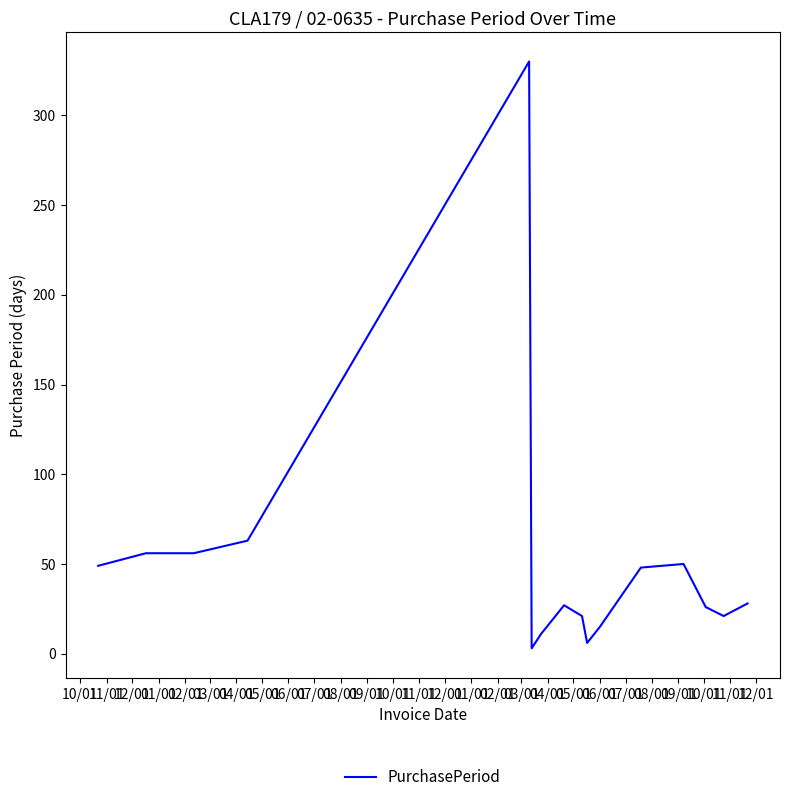

What is the sum of all values?

810